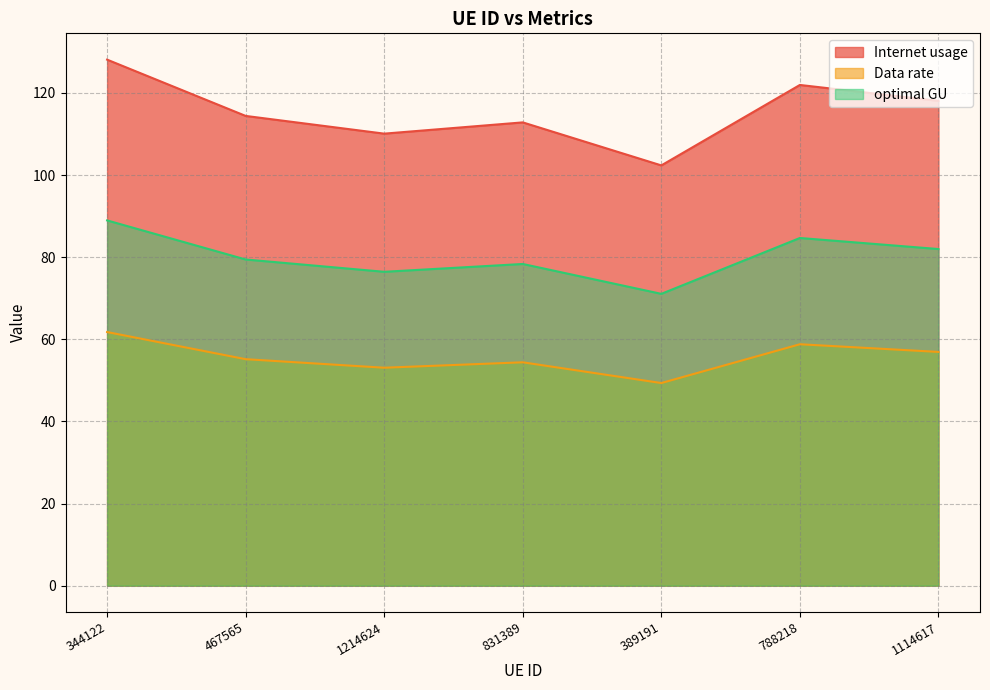

Rank the series by their average value, from lowest to highest.

Data rate, optimal GU, Internet usage